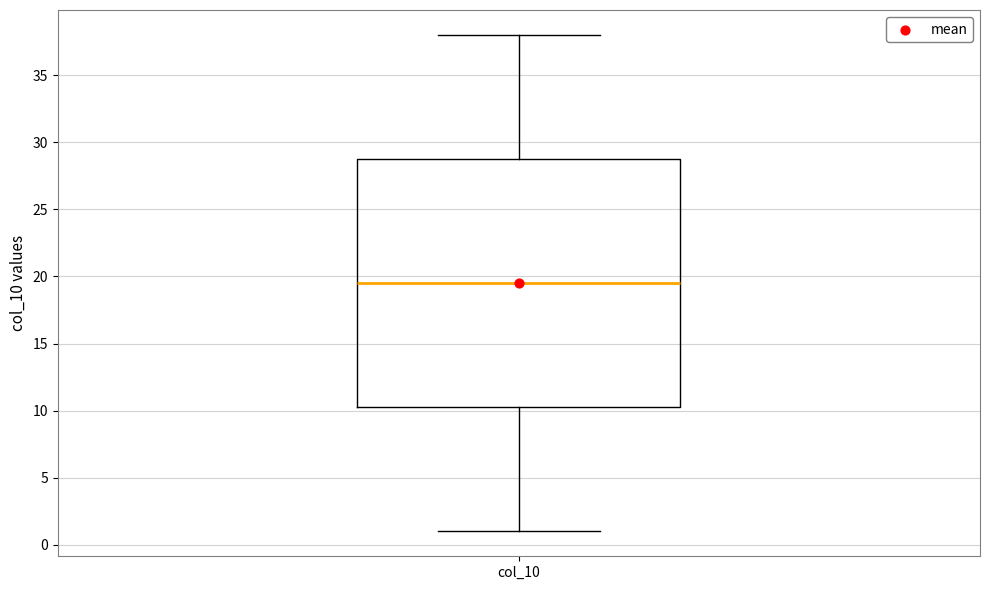

Read this box plot against the y-axis: the position of the median line, the range covered by the box, and the ends of both whiskers. The values are not printed on the chart, so give them approximately, as read against the axis.

median 19.5, box 10.5 to 29.0, whiskers 1.0 to 38.0